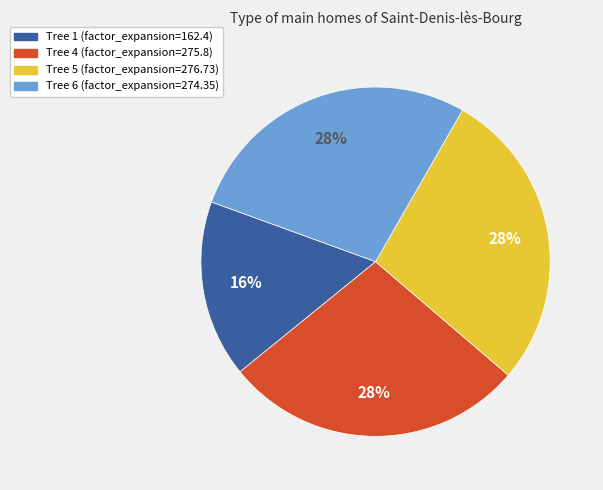

Is there a majority slice in this chart?

No